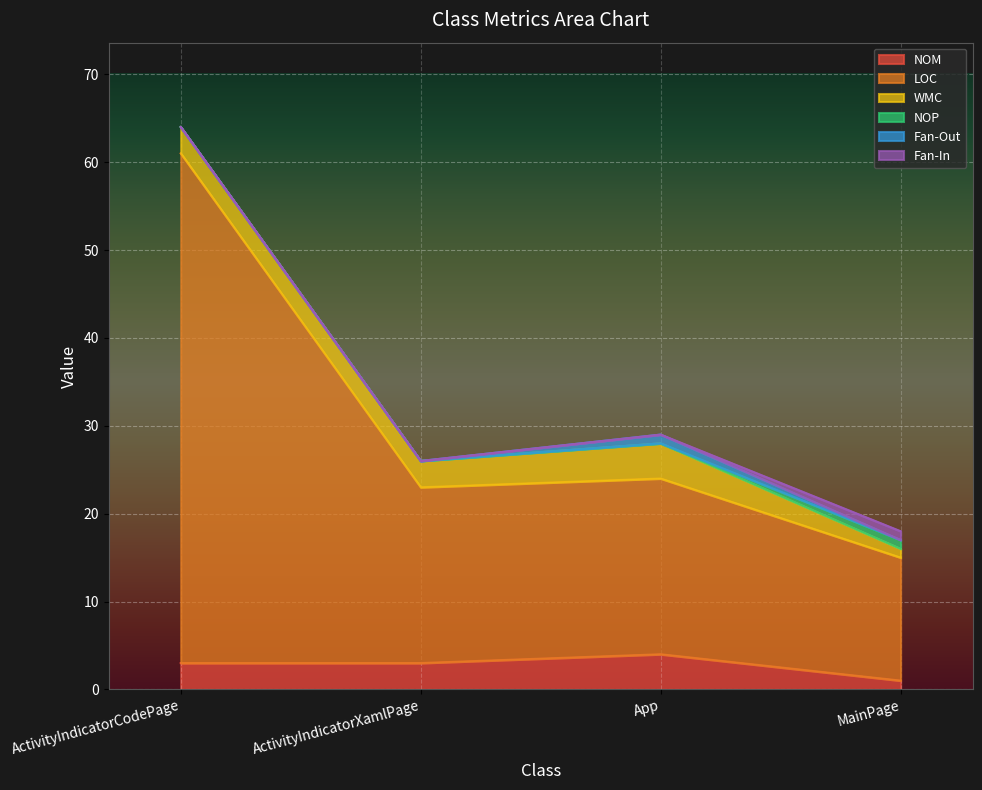

At how many categories does at least one series exceed 14?

3